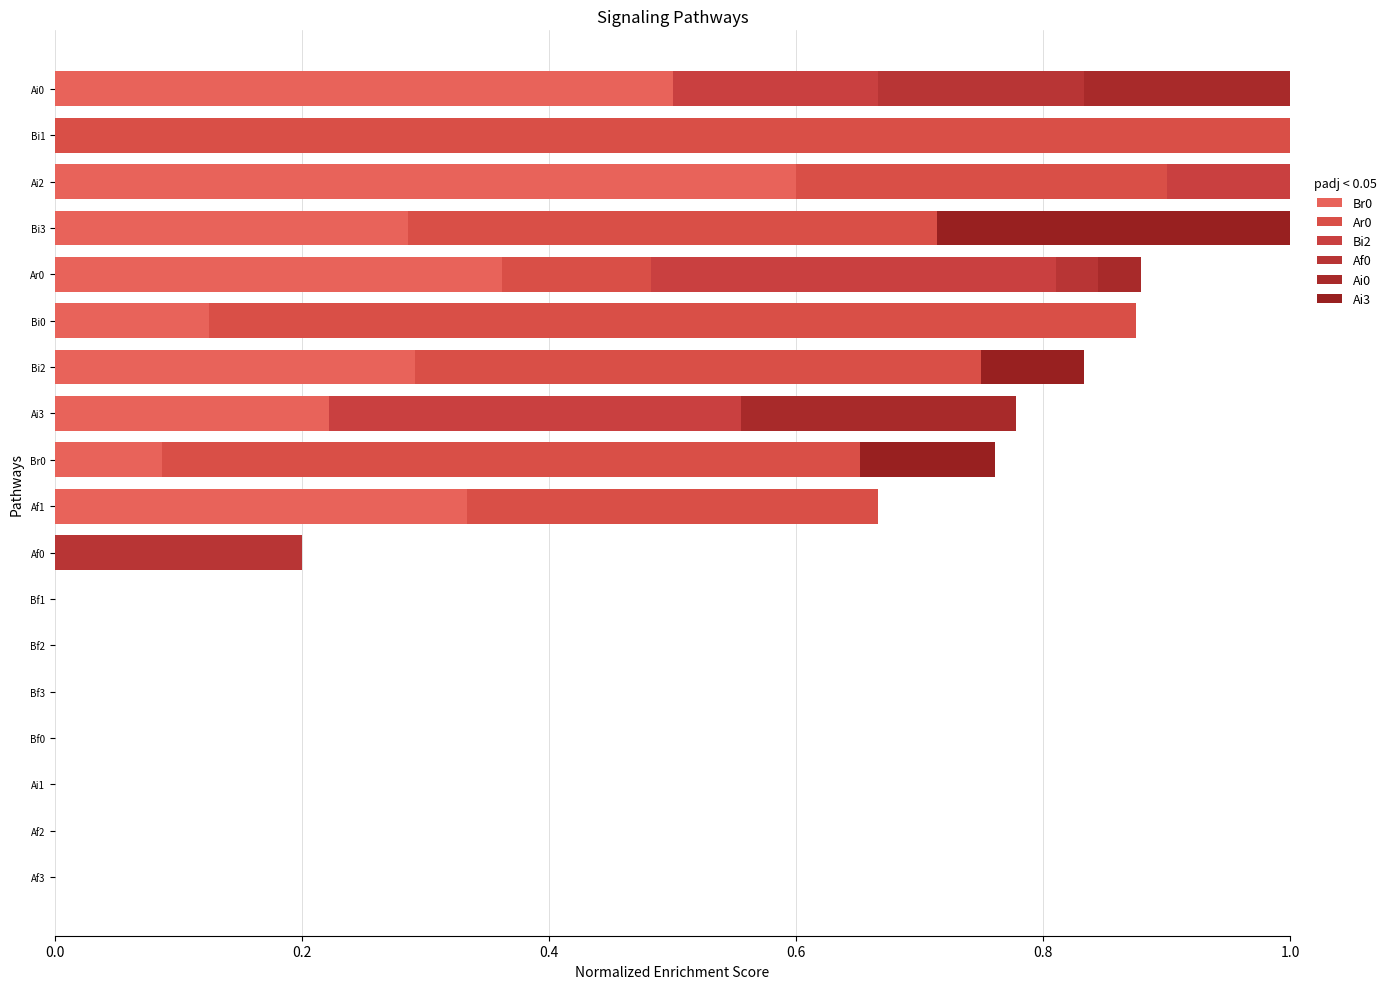

How many categories are shown in the chart?

18